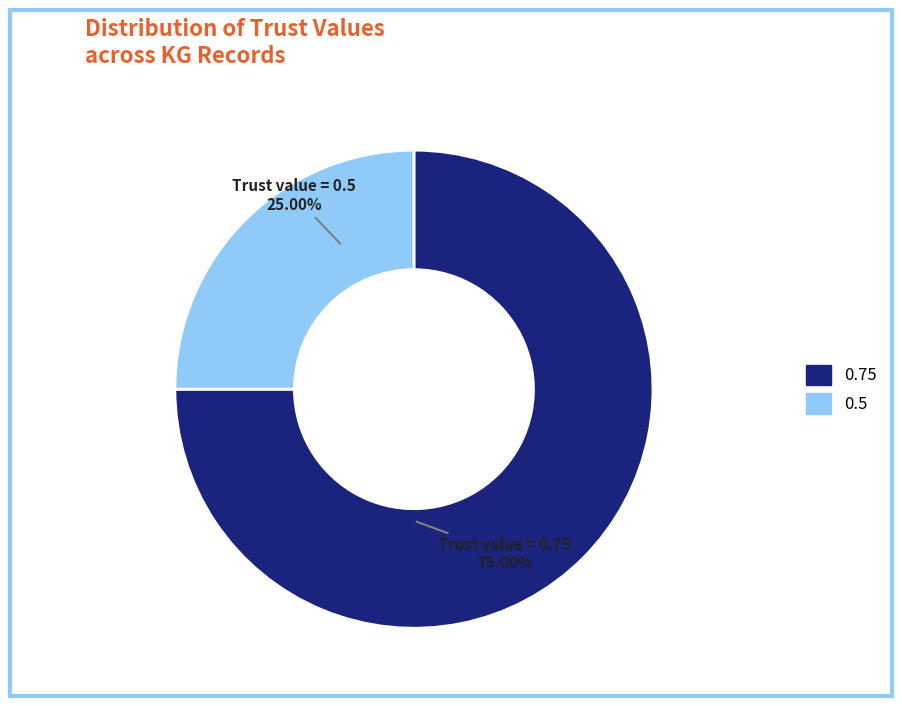

Which slice is the largest?

0.75